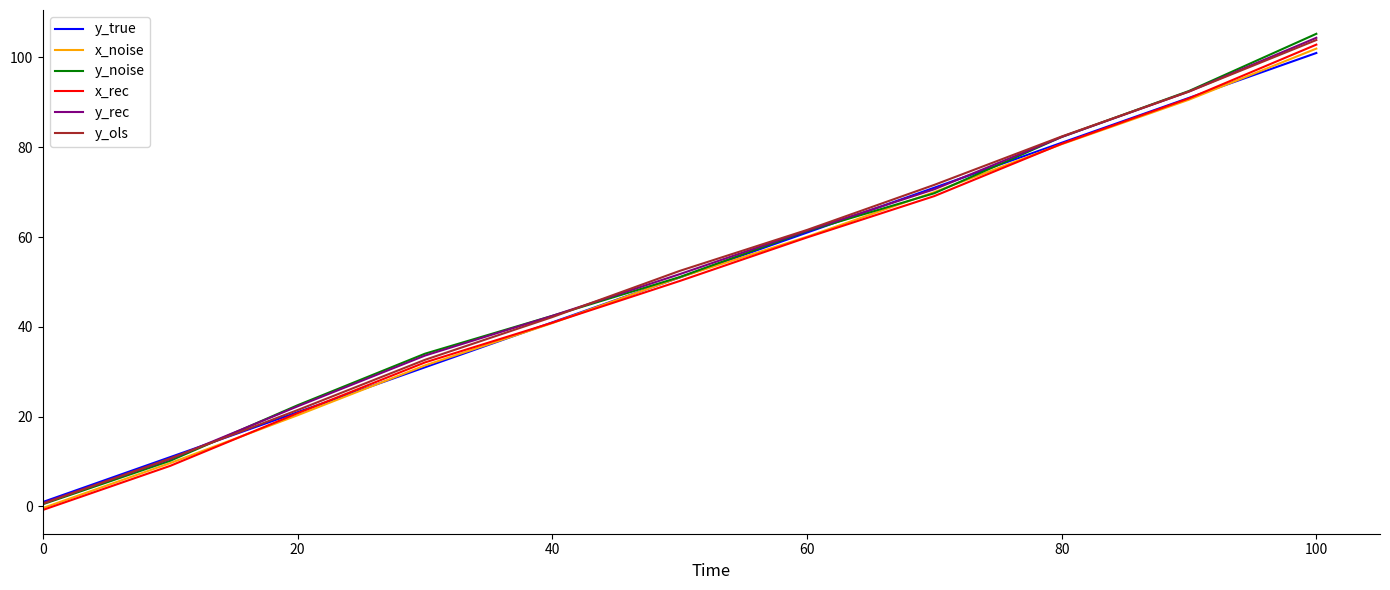

Which series has the widest spread of values?

y_noise